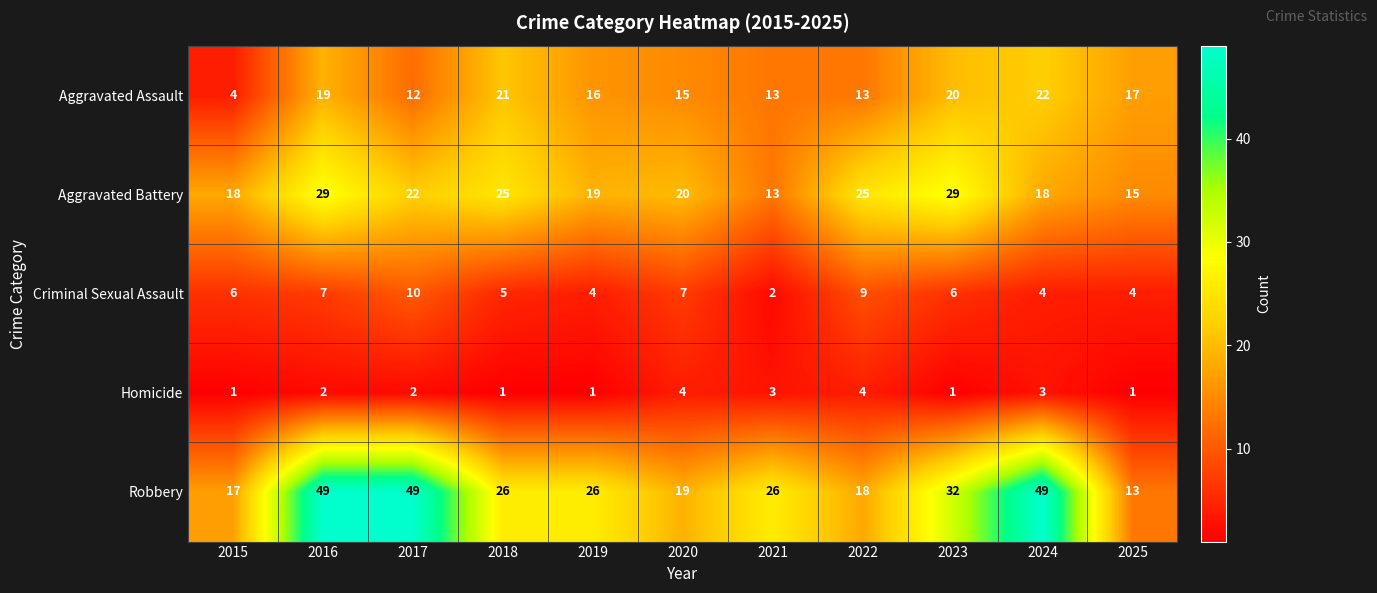

What is the lowest value of the Aggravated Assault series?

4